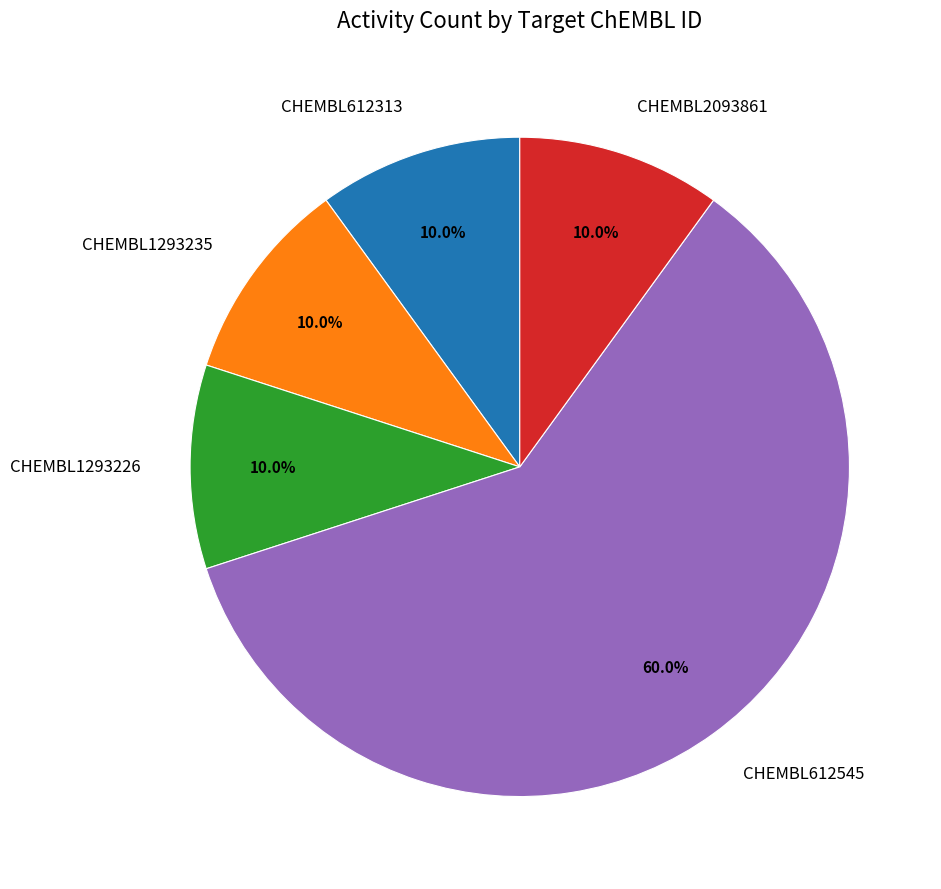

Is CHEMBL1293235 the majority of the pie?

No